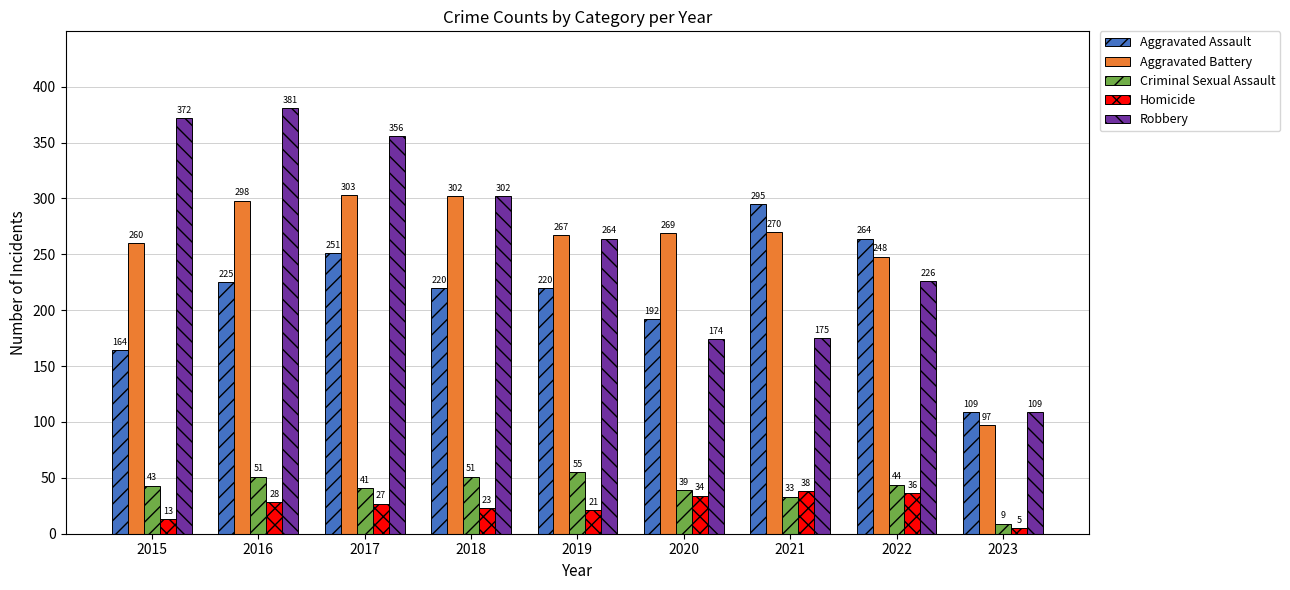

Reading left to right, list all the values displayed in this chart.

Aggravated Assault: 164	225	251	220	220	192	295	264	109
Aggravated Battery: 260	298	303	302	267	269	270	248	97
Criminal Sexual Assault: 43	51	41	51	55	39	33	44	9
Homicide: 13	28	27	23	21	34	38	36	5
Robbery: 372	381	356	302	264	174	175	226	109